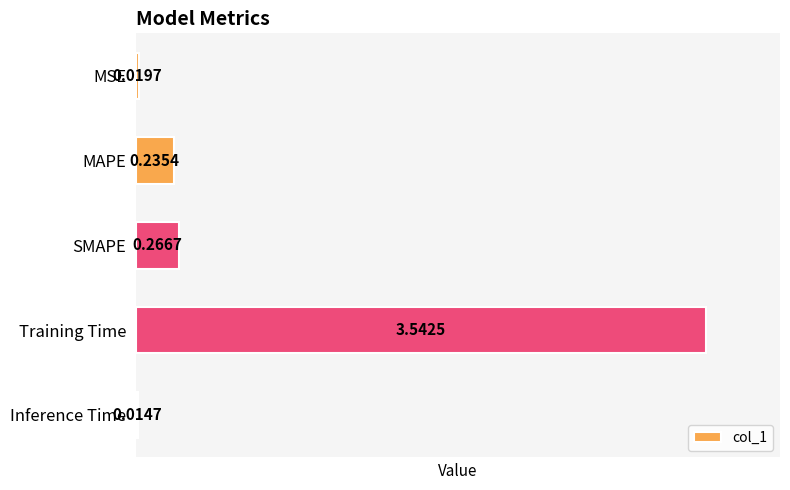

Does the chart contain any negative values?

No